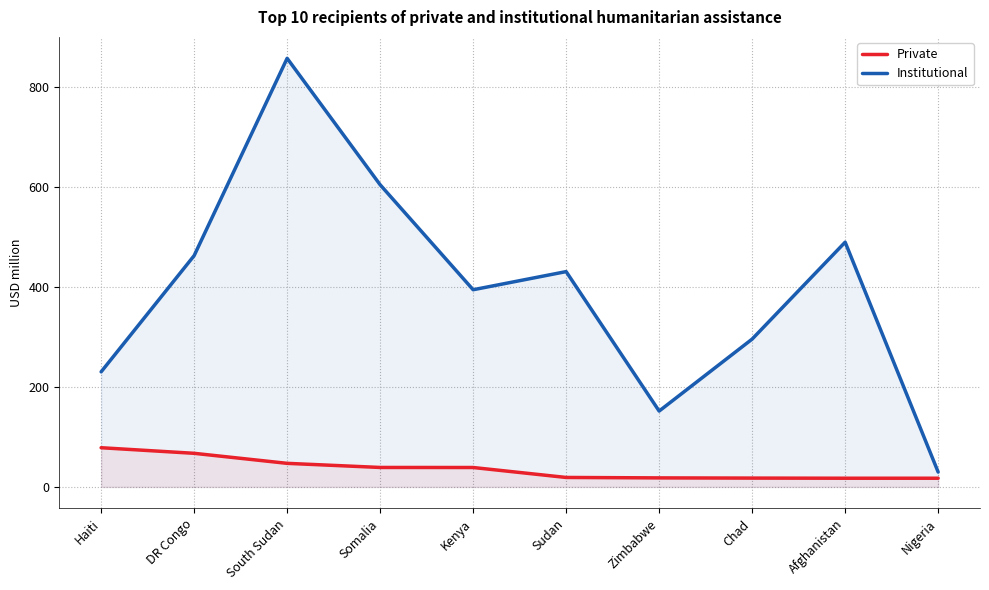

Where does the Institutional series first go above 430?

DR Congo